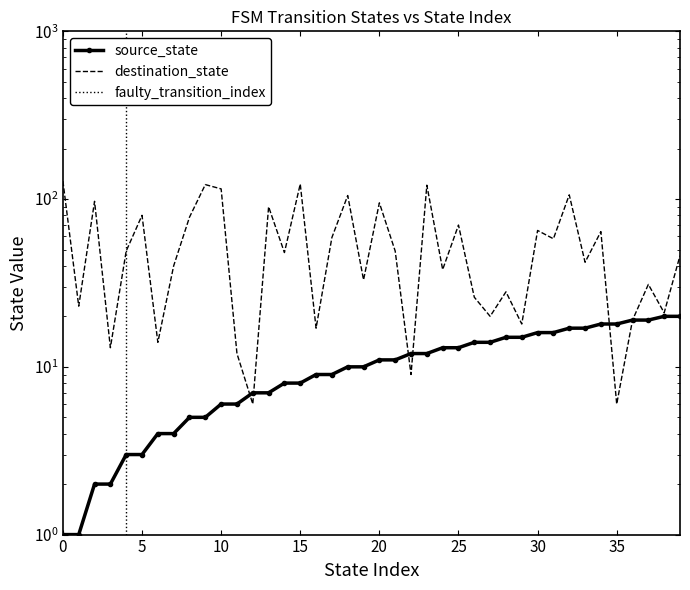

What is the sum of all source_state values?

420